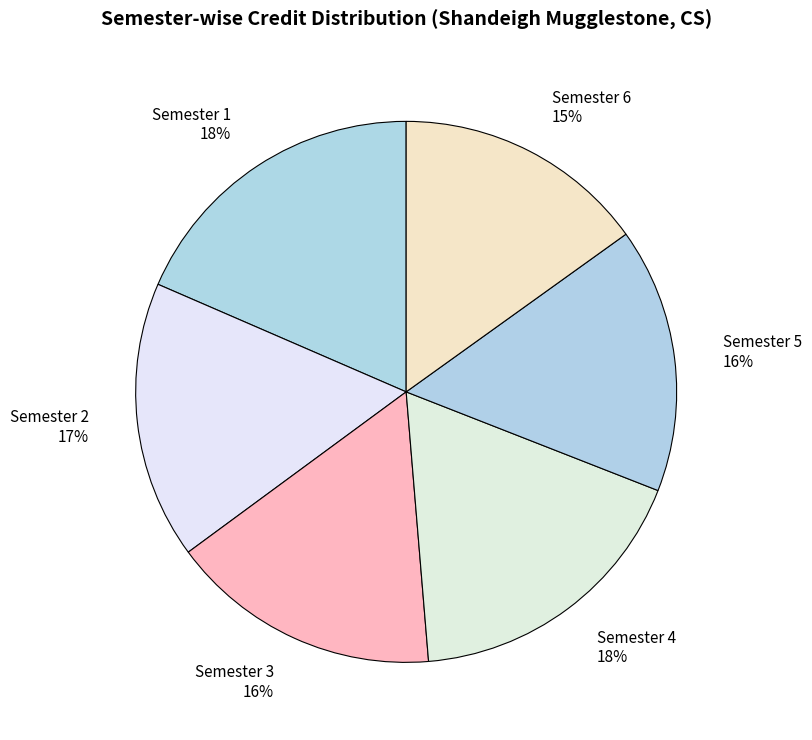

Is the sum of Semester 3 16% and Semester 4 18% greater than half?

No